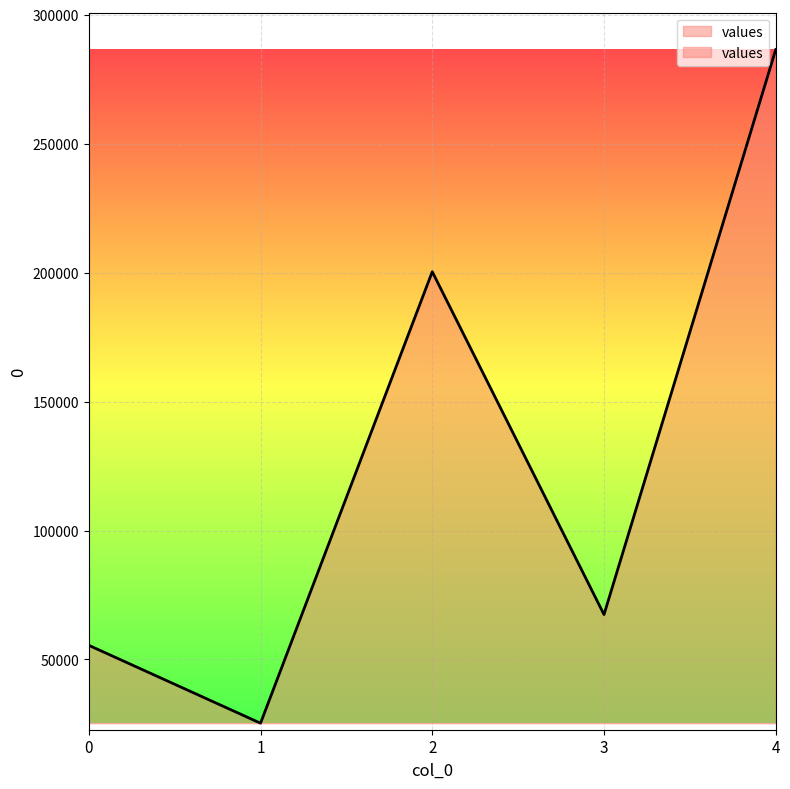

How many data points are less than 67418?

2